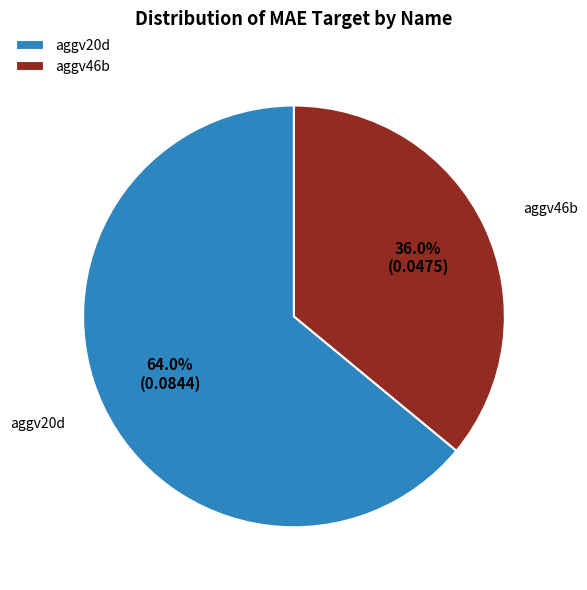

Does aggv20d account for over 50% of the chart?

Yes